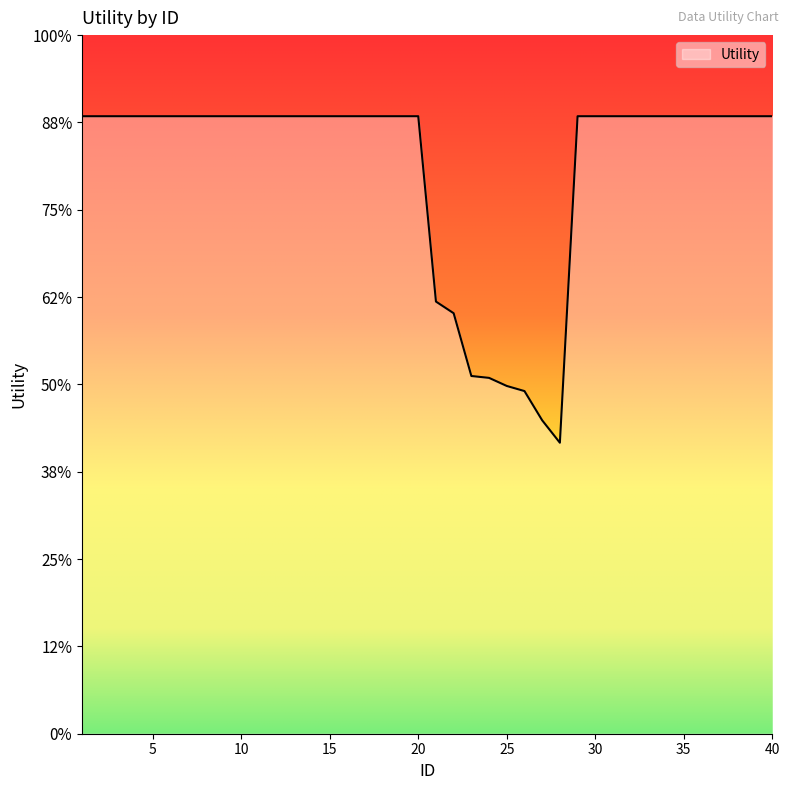

Is this an area chart (filled region under the line)?

Yes